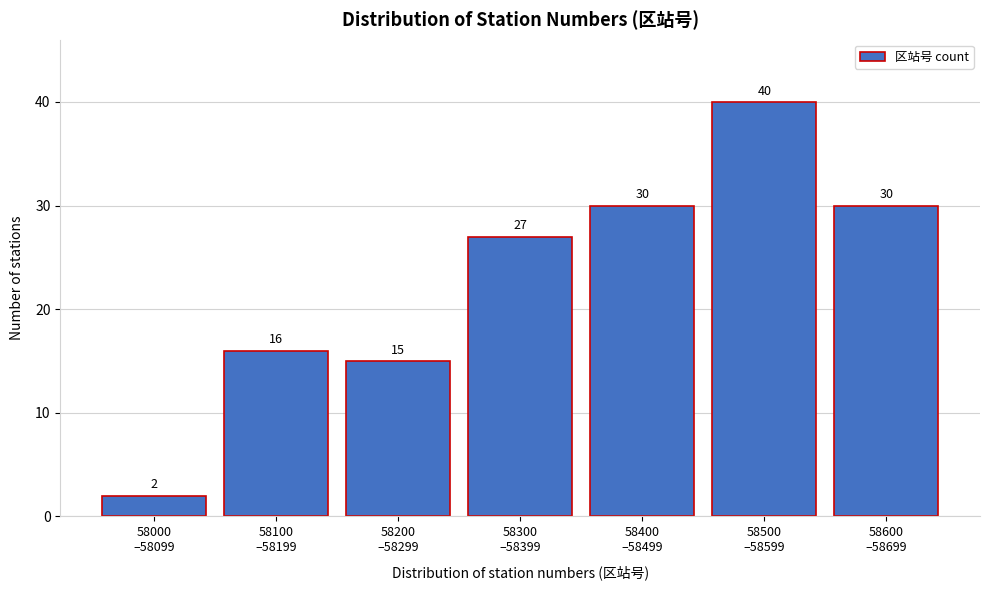

What is the value of the 2nd bar from the left?

16